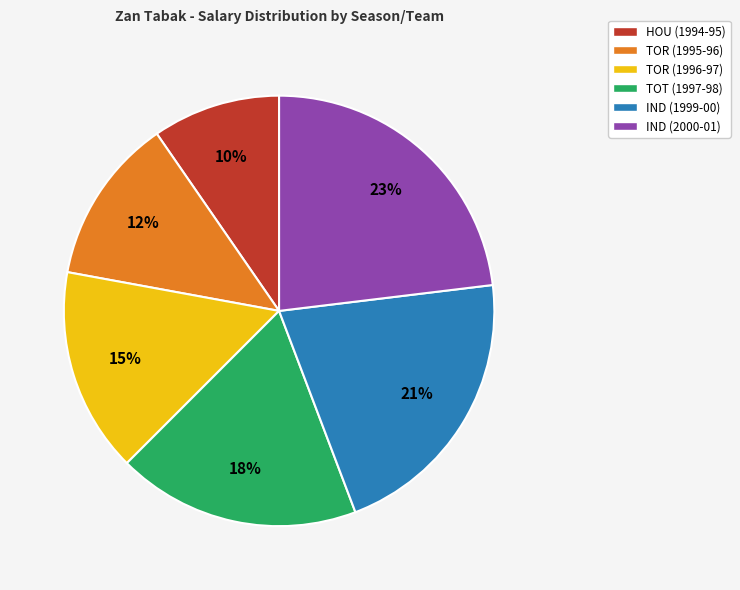

Which has a higher value, TOT (1997-98) or TOR (1995-96)?

TOT (1997-98)